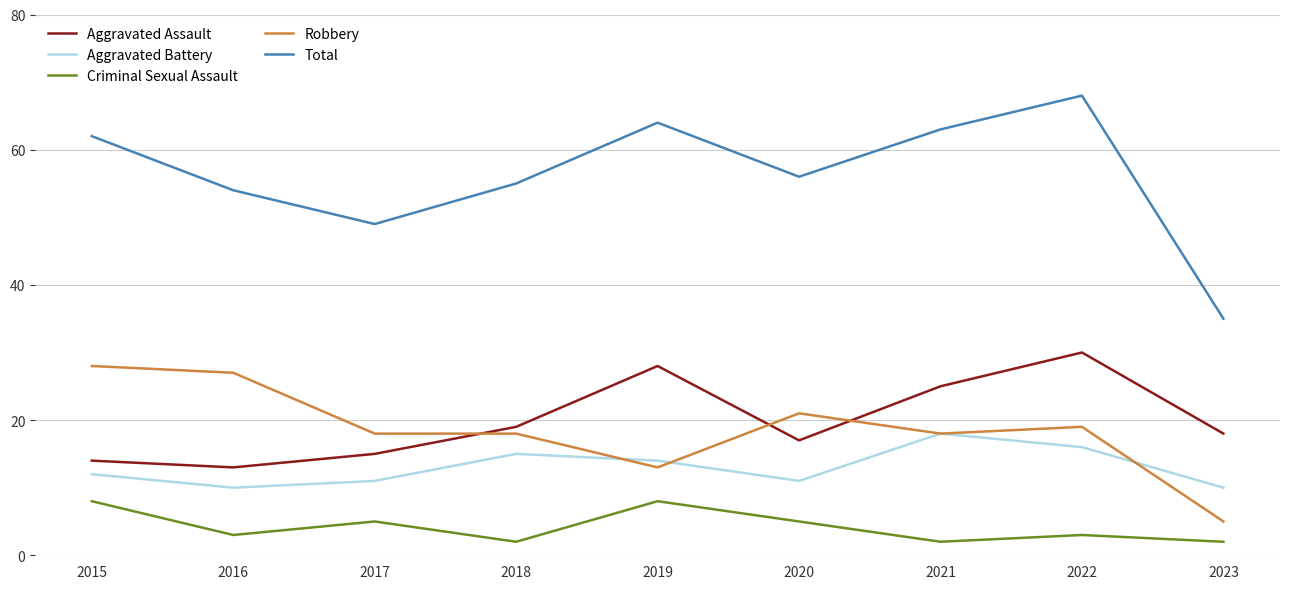

True or false: Total and Criminal Sexual Assault intersect in this chart.

False